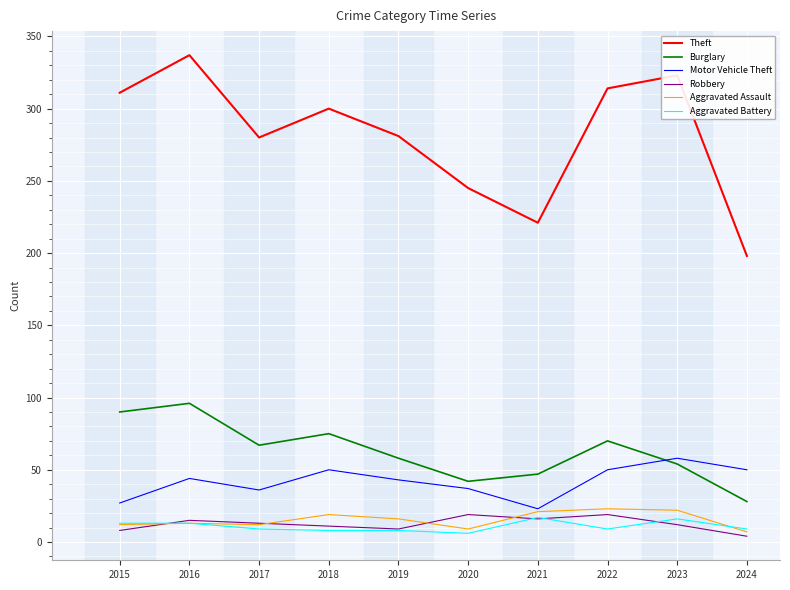

The Motor Vehicle Theft series shows 25 at 2024. True or false?

False